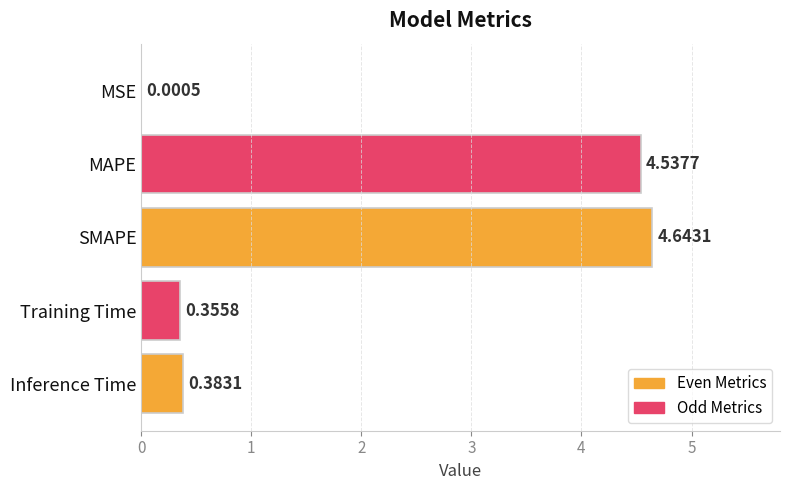

Between MSE and Training Time, which is larger?

Training Time